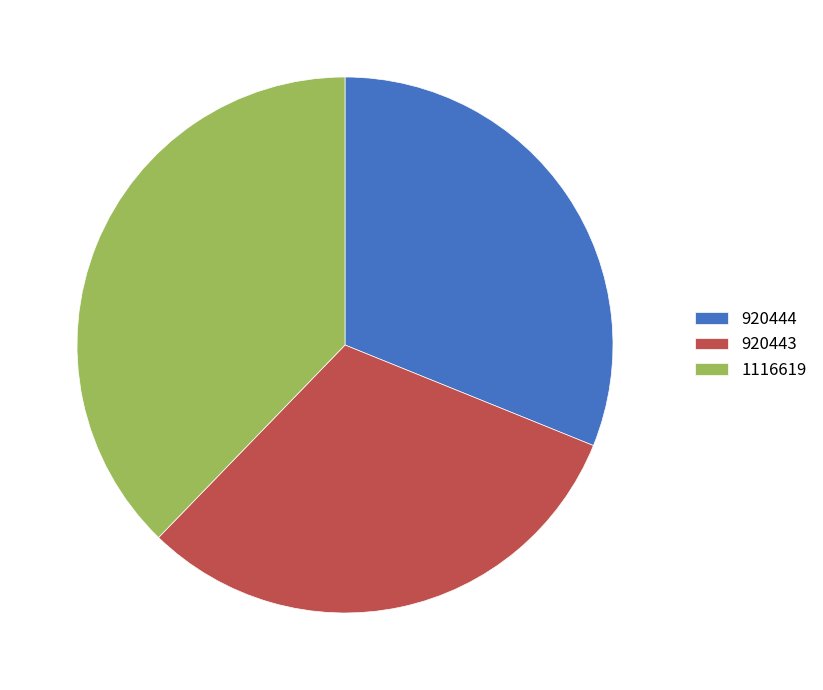

Count the number of slices in the pie.

3